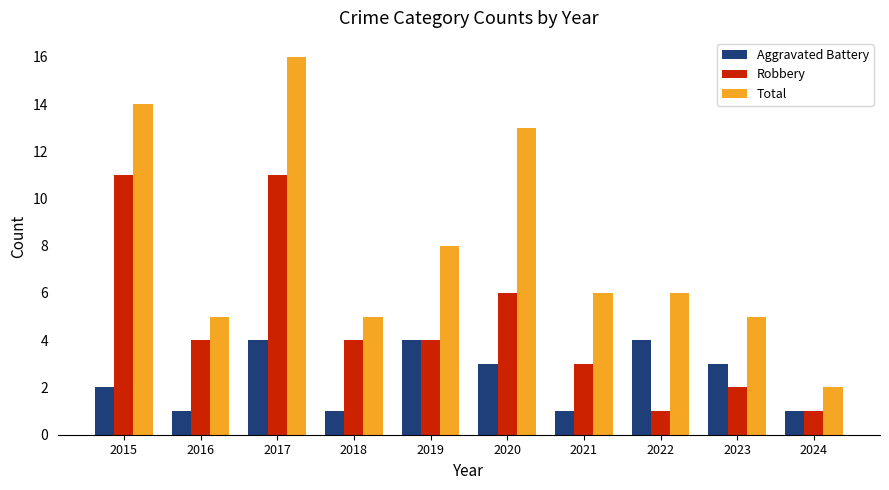

What is the sum of the Total values at 2021 and 2019?

14